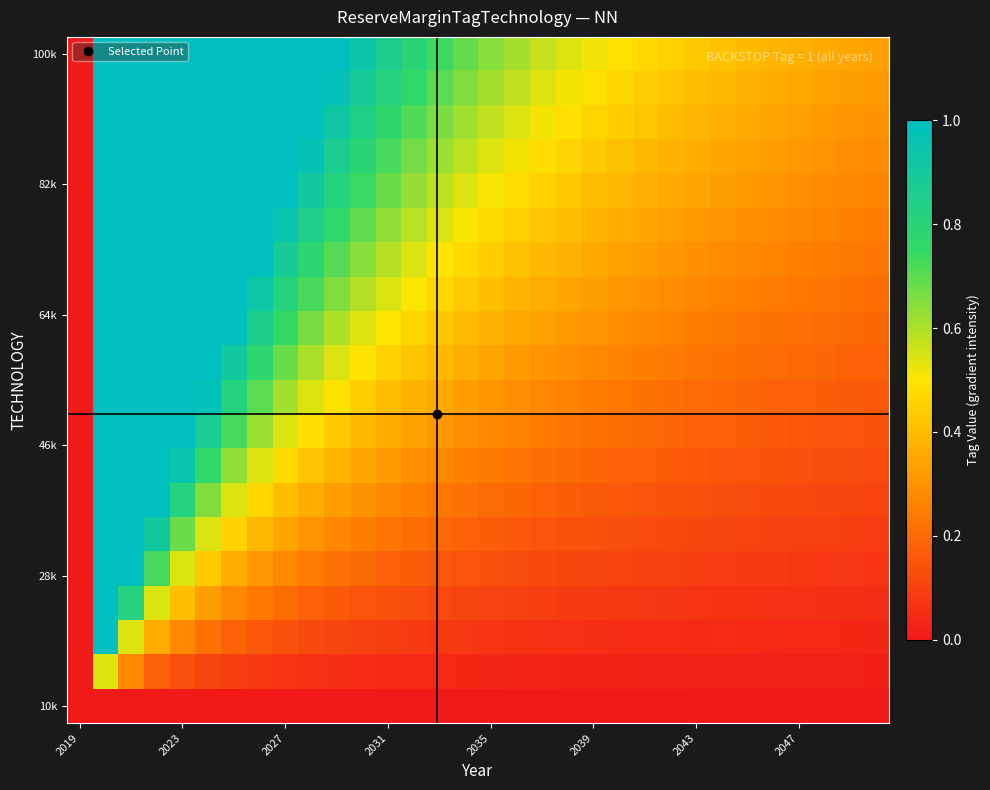

At how many categories does at least one series exceed 0?

31